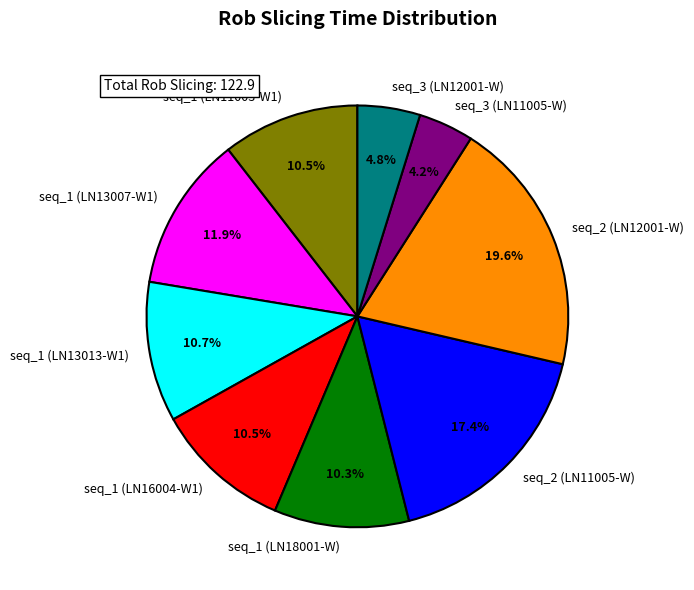

Is there a majority slice in this chart?

No